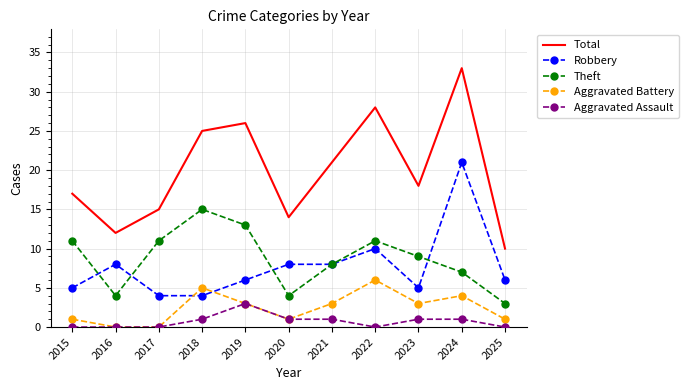

What is the sum of the Aggravated Battery values at 2019 and 2015?

4